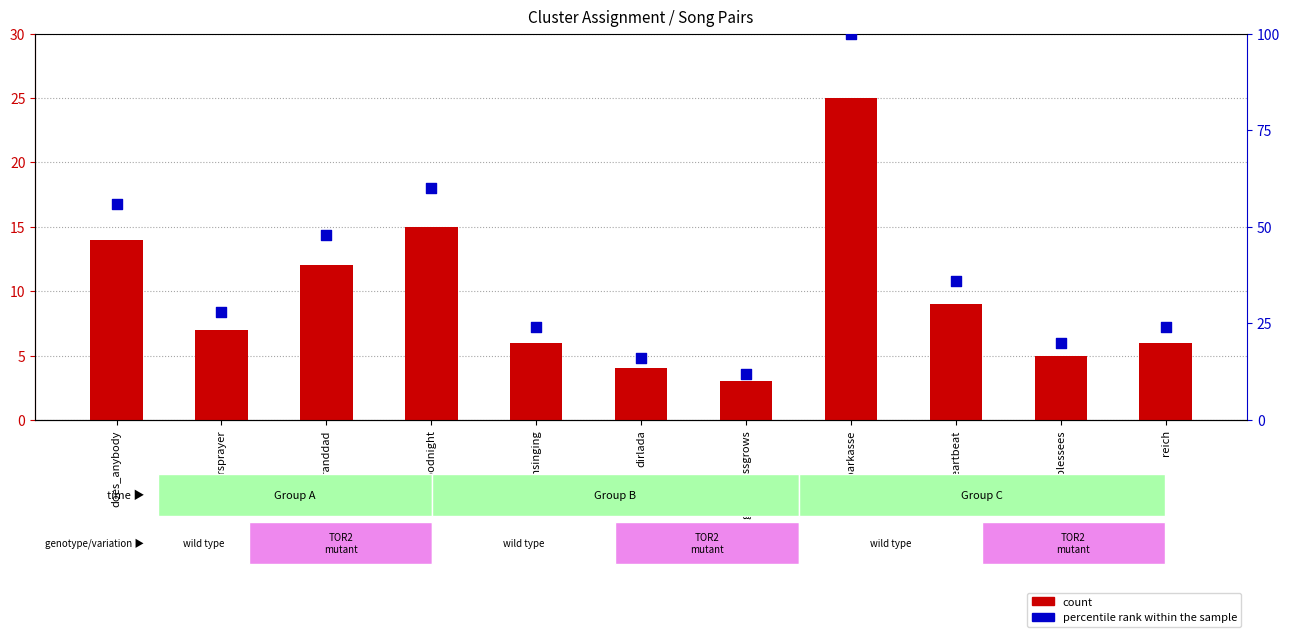

At which category is the sum across all series the highest?

gehtsparkasse